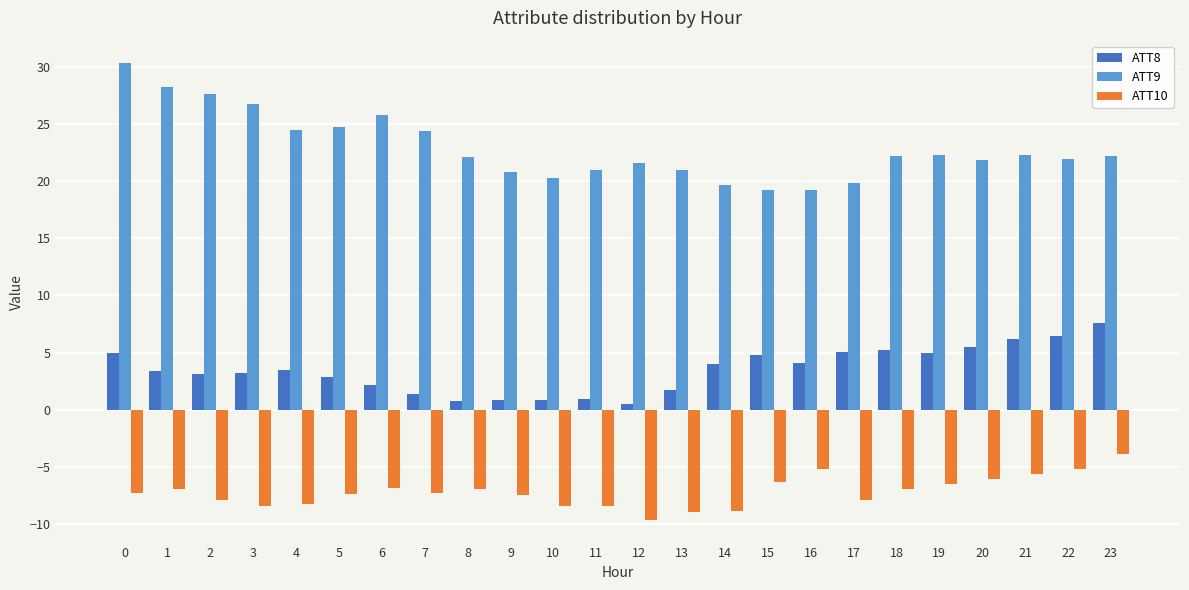

What is the average value of the ATT10 series?

-7.2